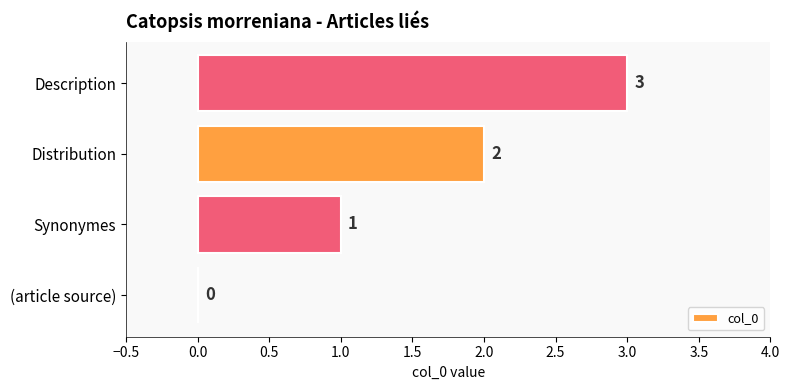

The chart shows a value of 3 at Description. True or false?

True